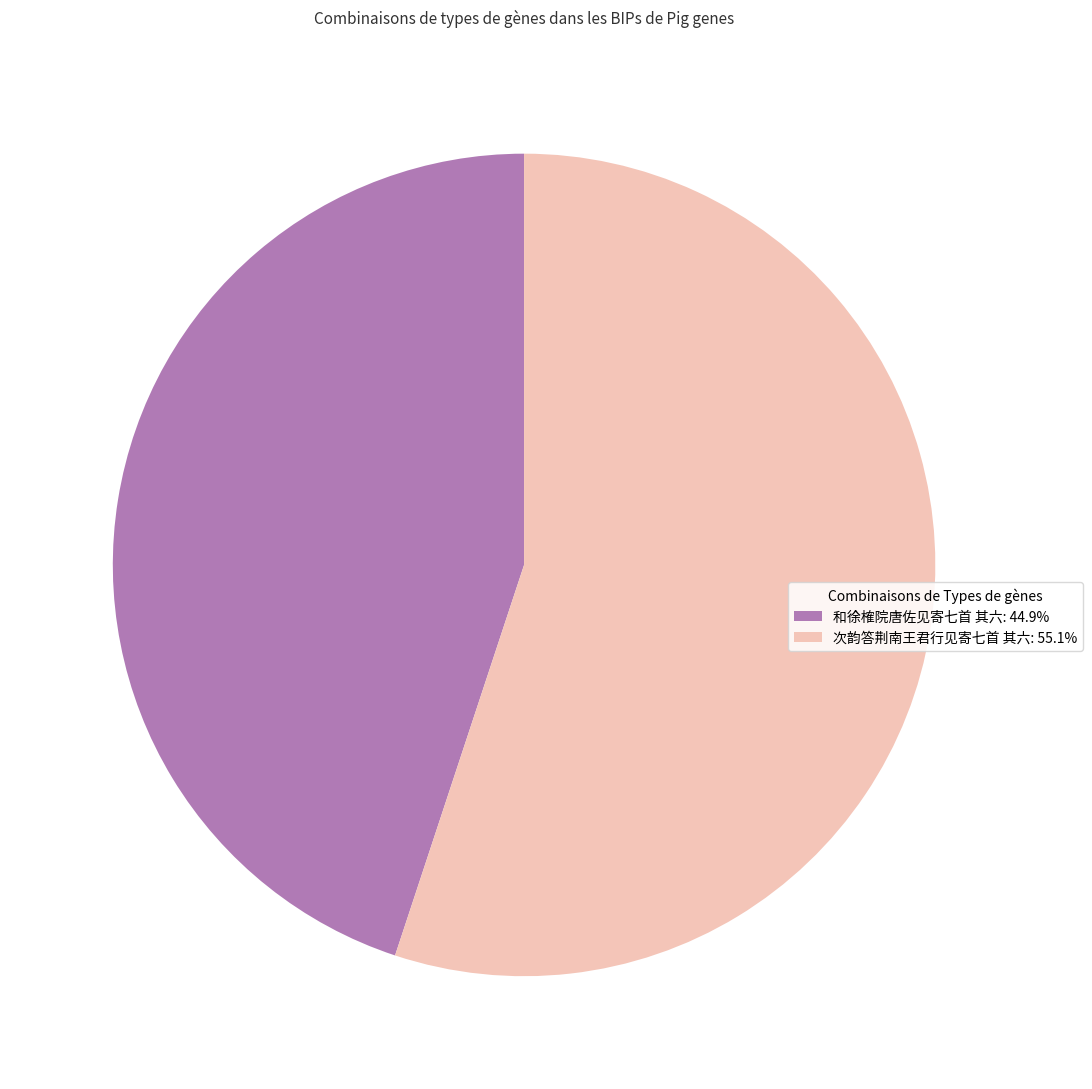

Approximately how many times larger is the value at 次韵答荆南王君行见寄七首 其六: 55.1% compared to 和徐榷院唐佐见寄七首 其六: 44.9%?

1.2